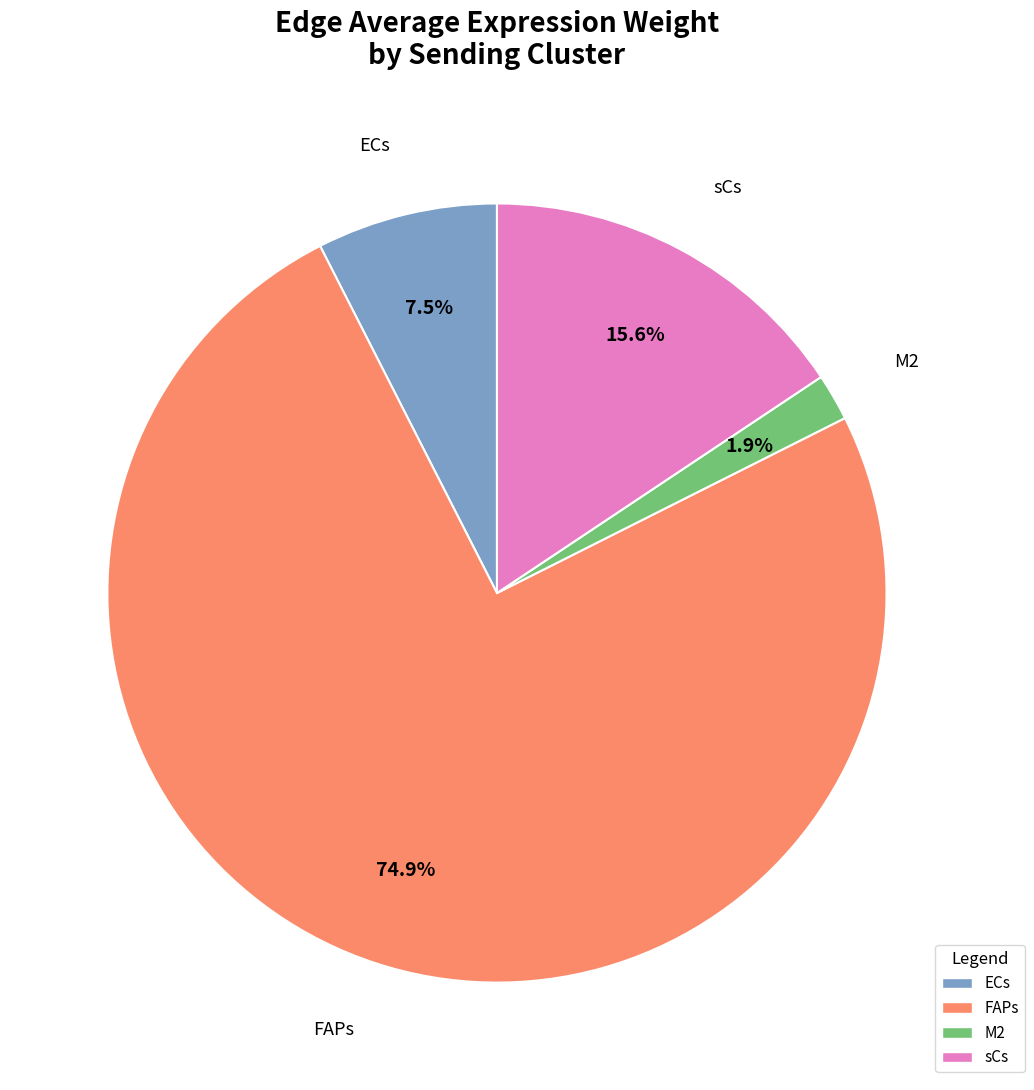

Which slice is the largest?

FAPs